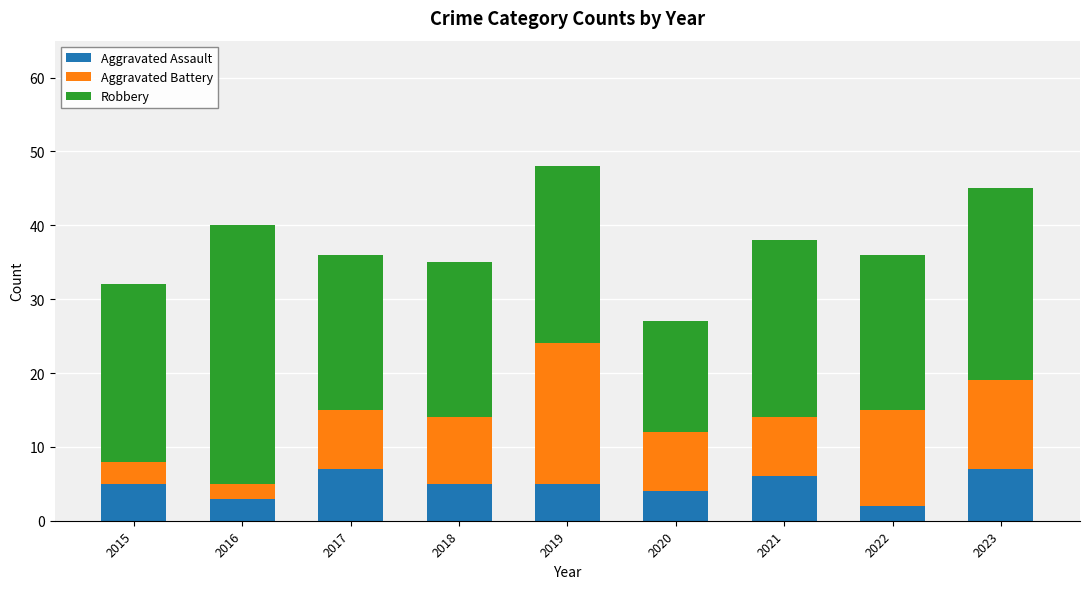

What is the total value across all series at 2019?

48